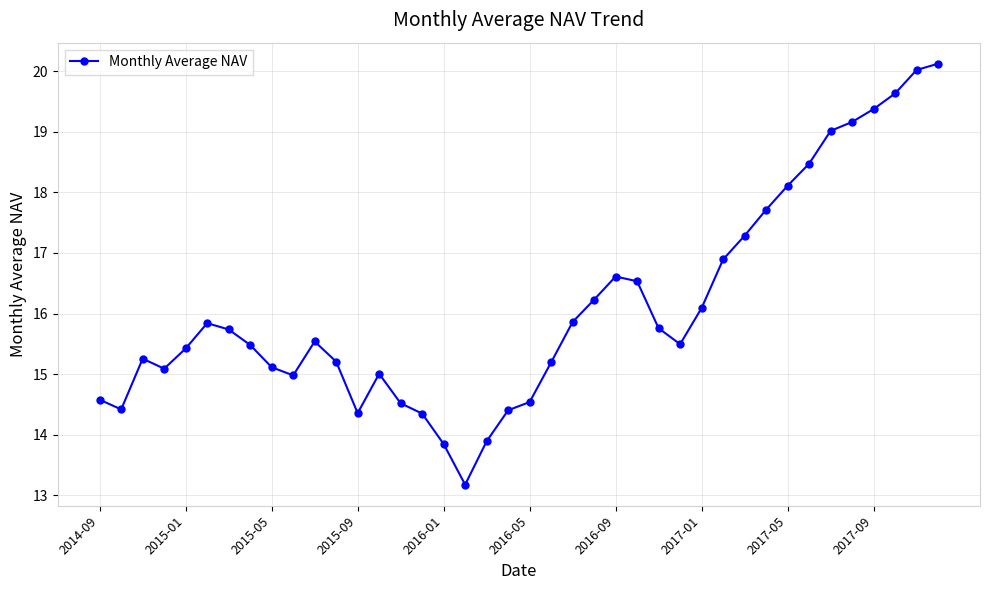

What is the difference between the second highest and second lowest values?

6.2